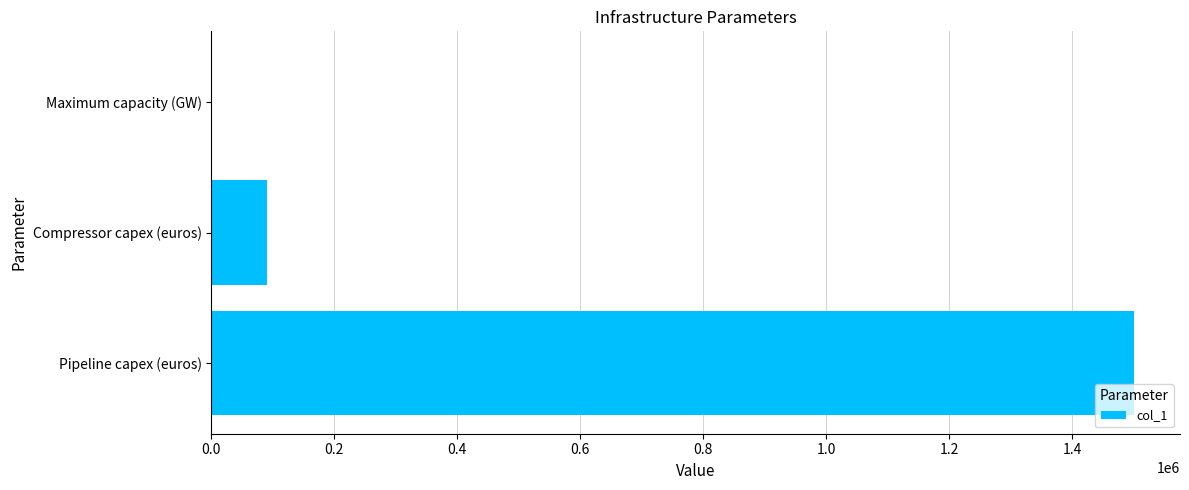

What is the sum of all values?

1590001.2